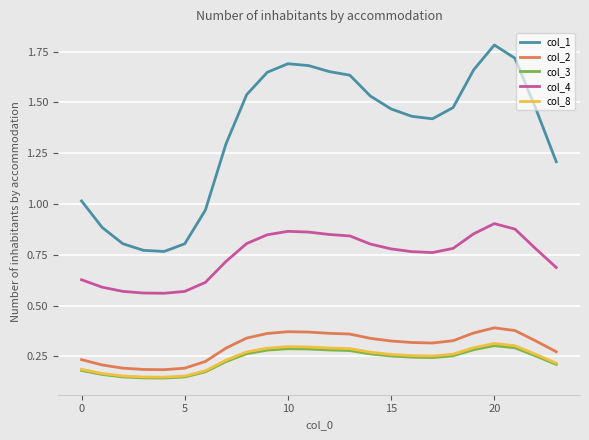

Which series has the largest total across all categories?

col_1